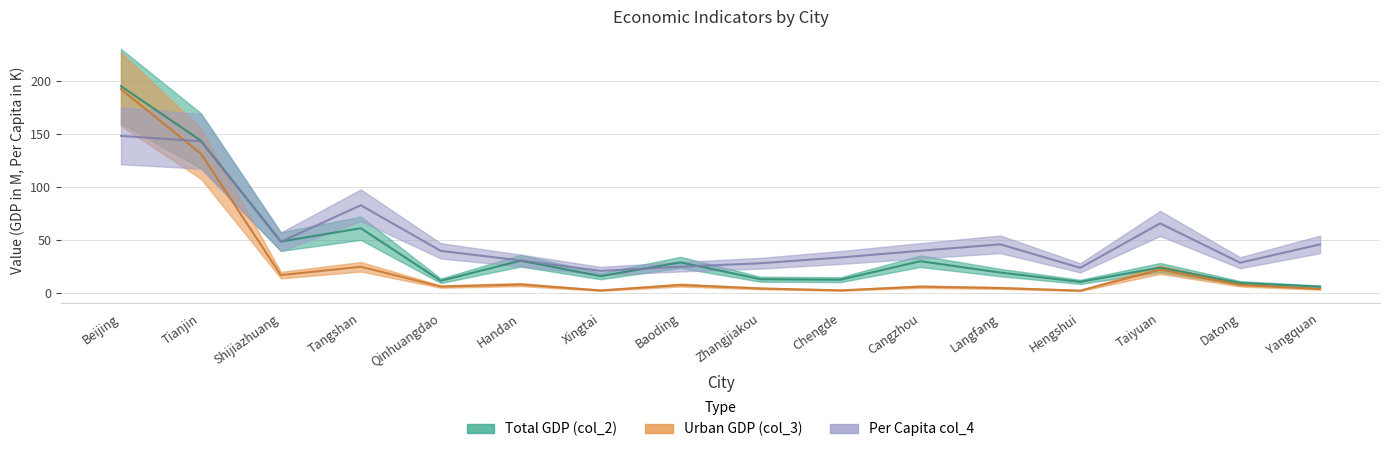

Reading left to right, extract all data points from this chart.

Total GDP (col_2): 195.0	143.7	48.6	61.2	11.7	30.6	16.0	29.0	13.2	12.7	30.1	19.4	10.7	24.1	9.7	6.1
Urban GDP (col_3): 192.1	131.5	17.0	24.9	6.2	8.2	2.6	7.7	4.5	2.7	6.1	4.9	2.4	22.2	7.7	3.9
Per Capita col_4: 148.2	143.1	48.5	82.8	39.9	30.8	21.0	25.0	28.2	33.7	40.0	46.0	23.9	65.7	28.7	46.0